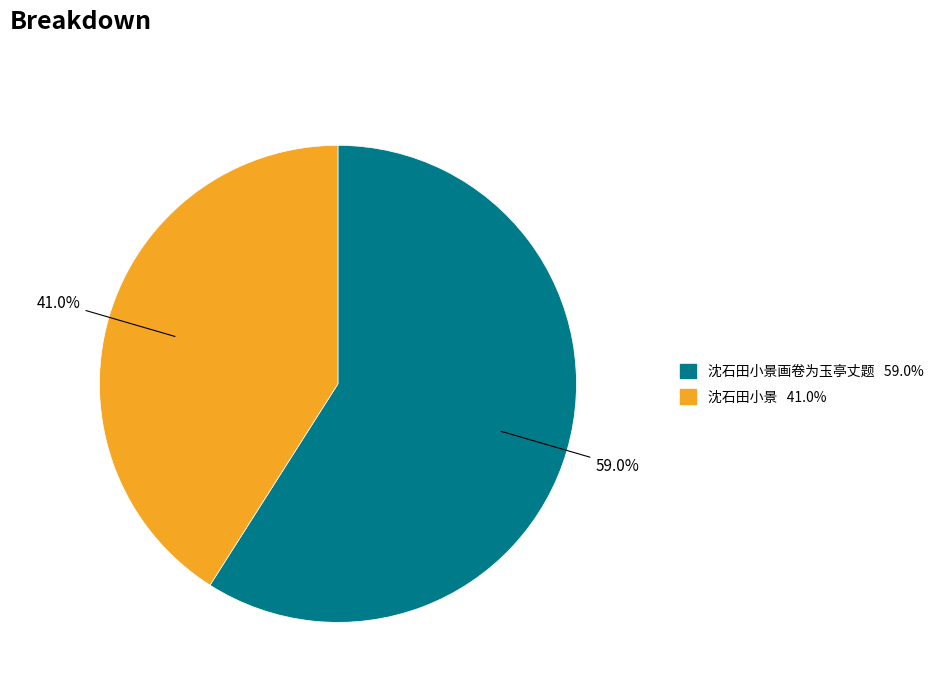

Does any single category account for the majority?

Yes